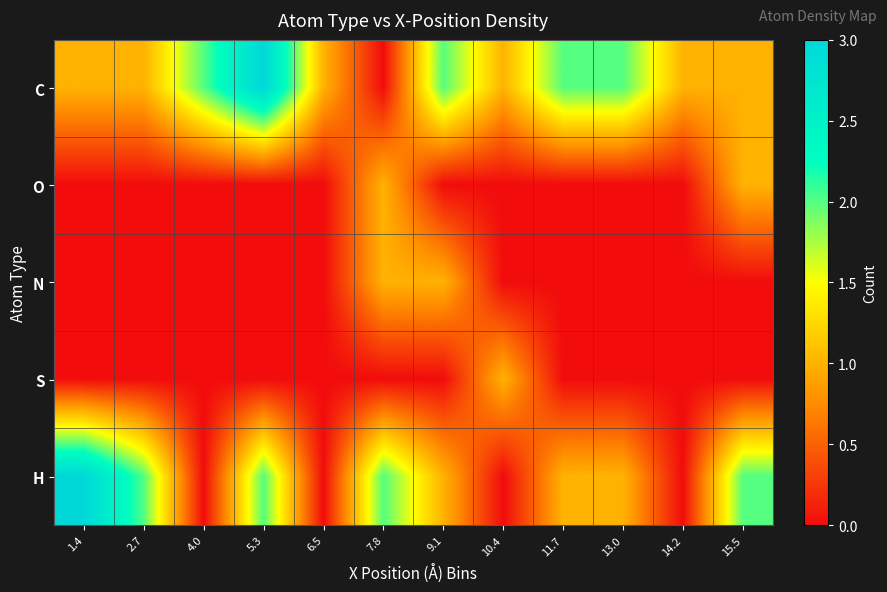

Reading right to left, transcribe all the data shown in this chart.

C: 15.5=1	14.2=1	13.0=2	11.7=2	10.4=1	9.1=2	7.8=0	6.5=1	5.3=3	4.0=2	2.7=1	1.4=1
O: 15.5=1	14.2=0	13.0=0	11.7=0	10.4=0	9.1=0	7.8=1	6.5=0	5.3=0	4.0=0	2.7=0	1.4=0
N: 15.5=0	14.2=0	13.0=0	11.7=0	10.4=0	9.1=1	7.8=1	6.5=0	5.3=0	4.0=0	2.7=0	1.4=0
S: 15.5=0	14.2=0	13.0=0	11.7=0	10.4=1	9.1=0	7.8=0	6.5=0	5.3=0	4.0=0	2.7=0	1.4=0
H: 15.5=2	14.2=0	13.0=1	11.7=1	10.4=0	9.1=1	7.8=2	6.5=0	5.3=2	4.0=0	2.7=2	1.4=3